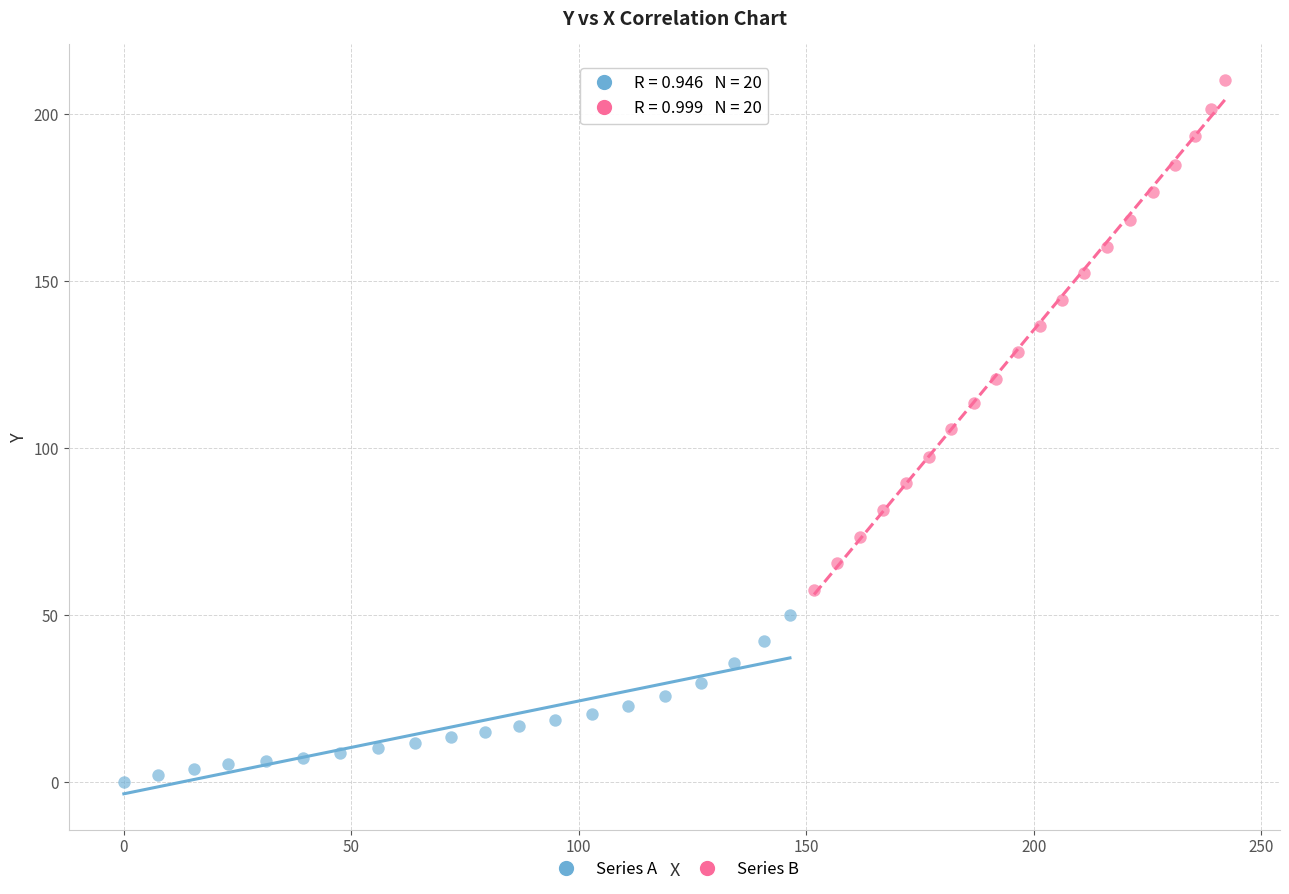

Which series contains the lowest Y value?

Series A